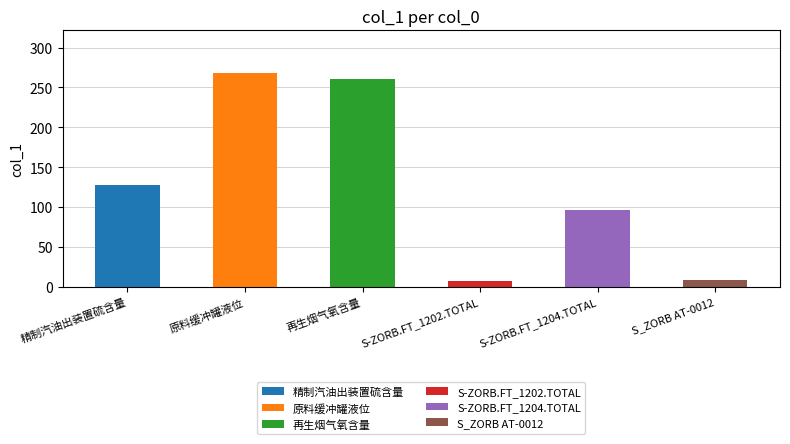

What is the approximate value at 原料缓冲罐液位, to the nearest 50?

250